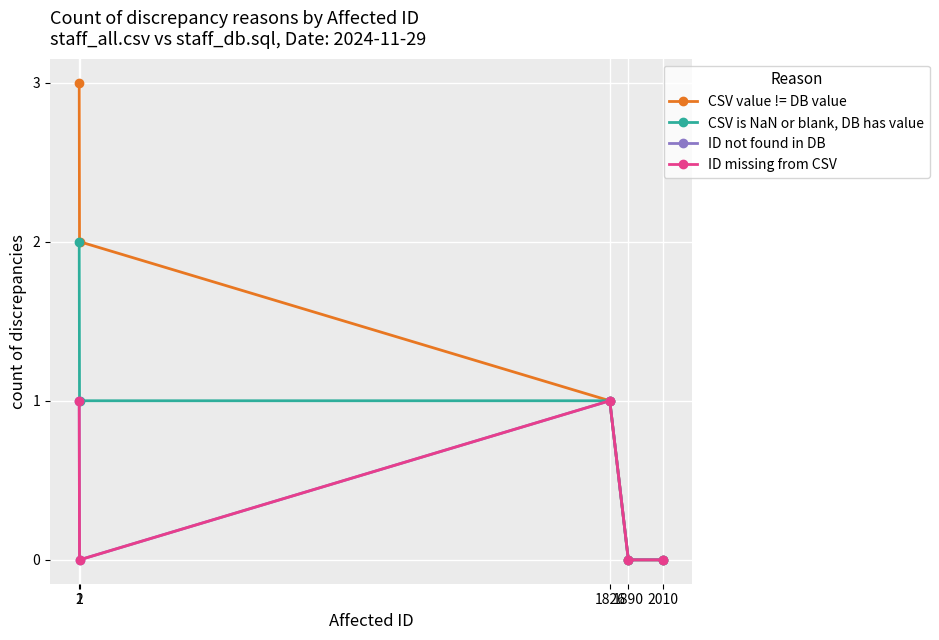

What is the value of the CSV is NaN or blank, DB has value point at the 2nd from the left?

1